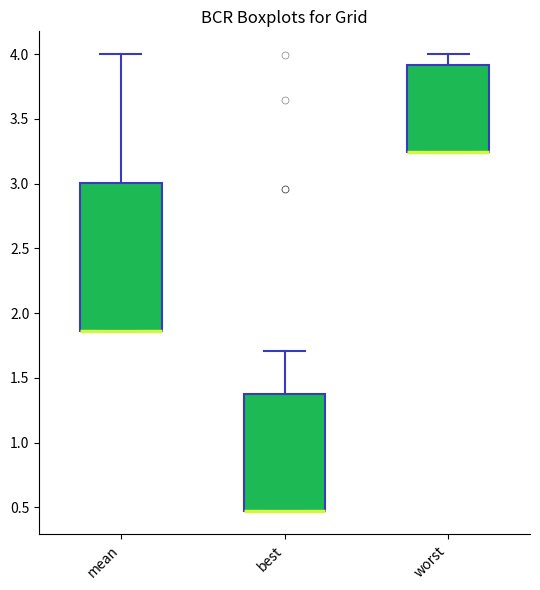

Where does the upper whisker of the box for worst end on the y-axis? The values are not printed on the chart, so give them approximately, as read against the axis.

4.00